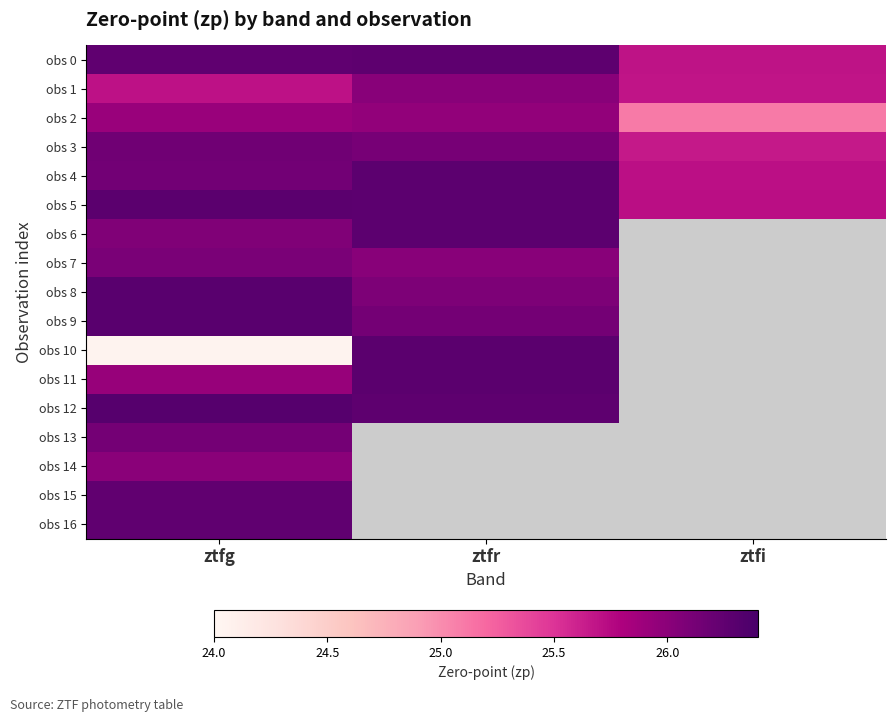

At which label is obs 13 closest to 26?

ztfg